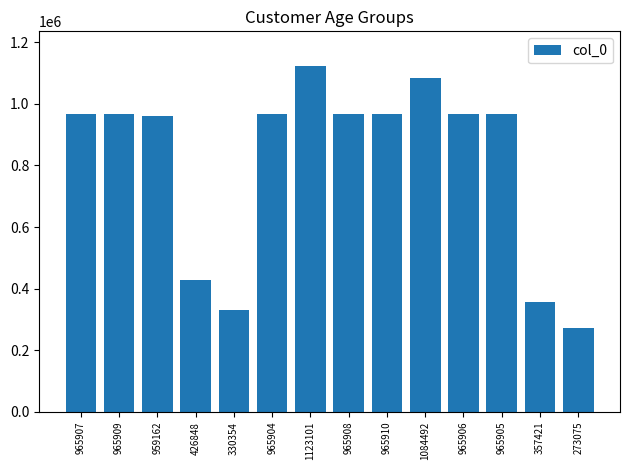

How many distinct data groups are displayed?

1